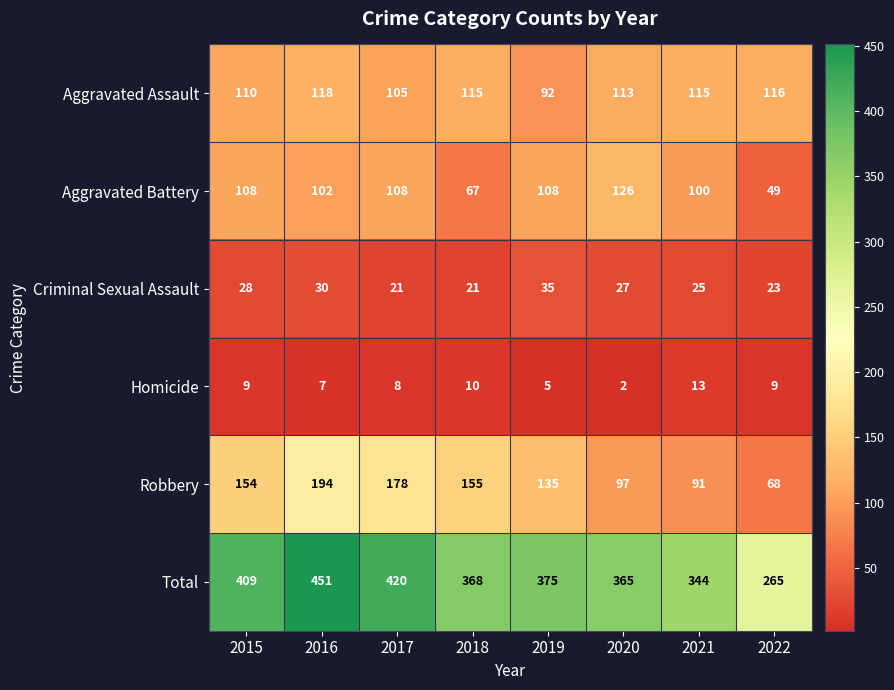

At 2020, list the series in order from smallest to largest.

Homicide, Criminal Sexual Assault, Robbery, Aggravated Assault, Aggravated Battery, Total